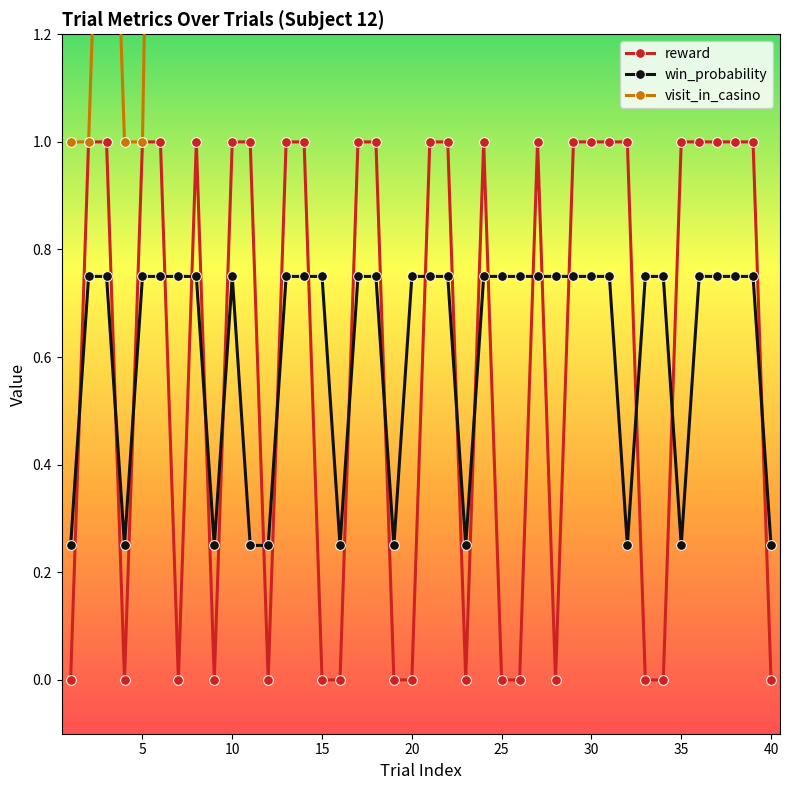

What is the value of the reward point at the 39th from the left?

1.0